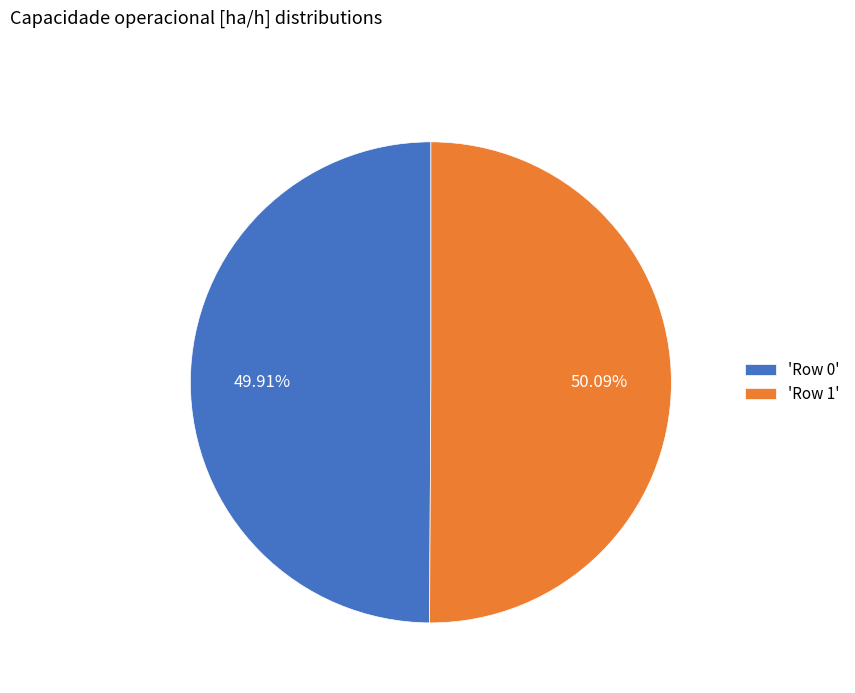

Does any single category account for the majority?

Yes